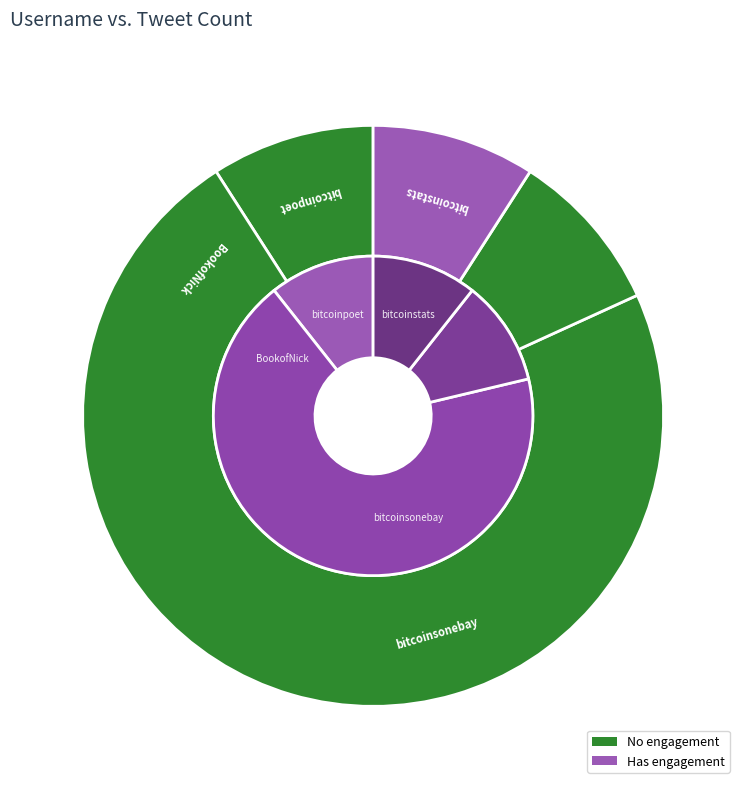

Which category accounts for the majority?

bitcoinsonebay